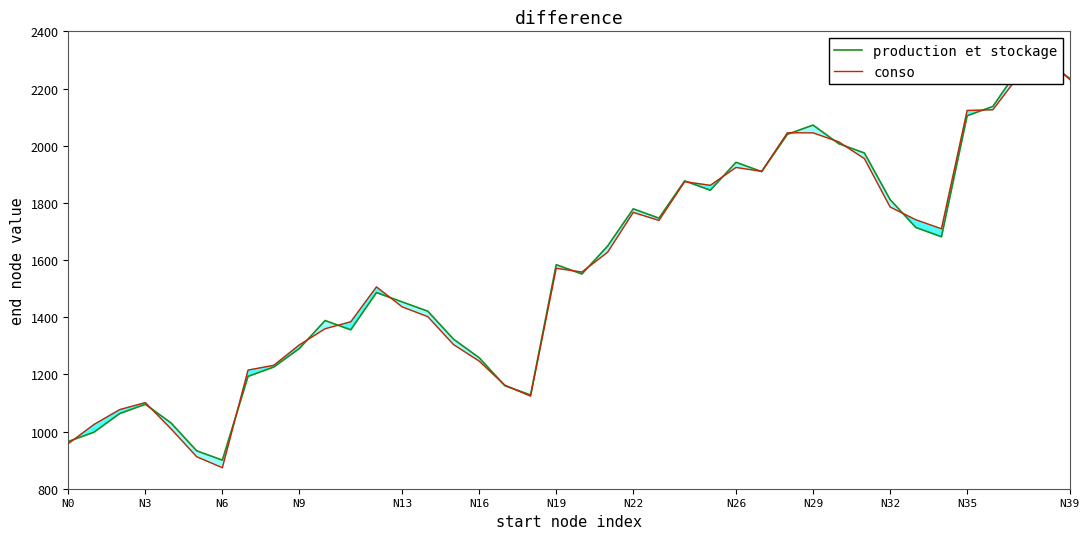

Which series ends up on top after the final intersection of conso and production et stockage?

production et stockage